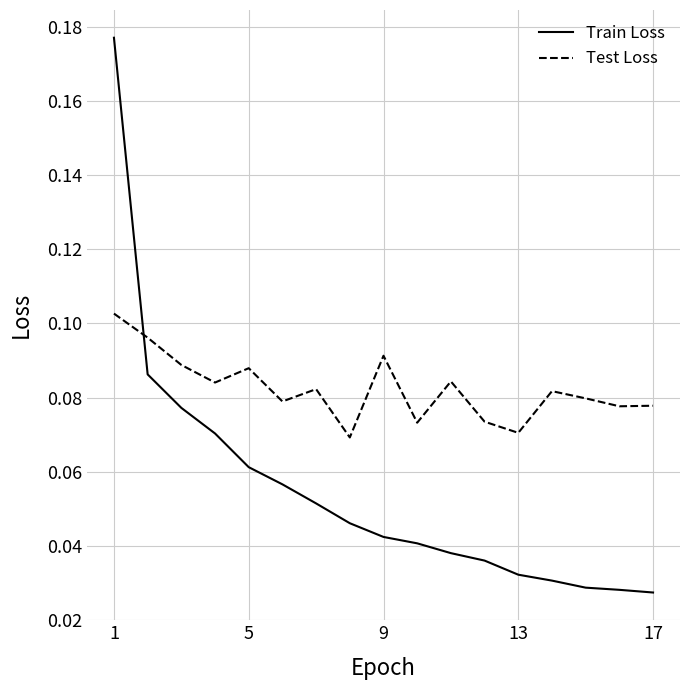

Which series ends up on top after the final intersection of Test Loss and Train Loss?

Test Loss